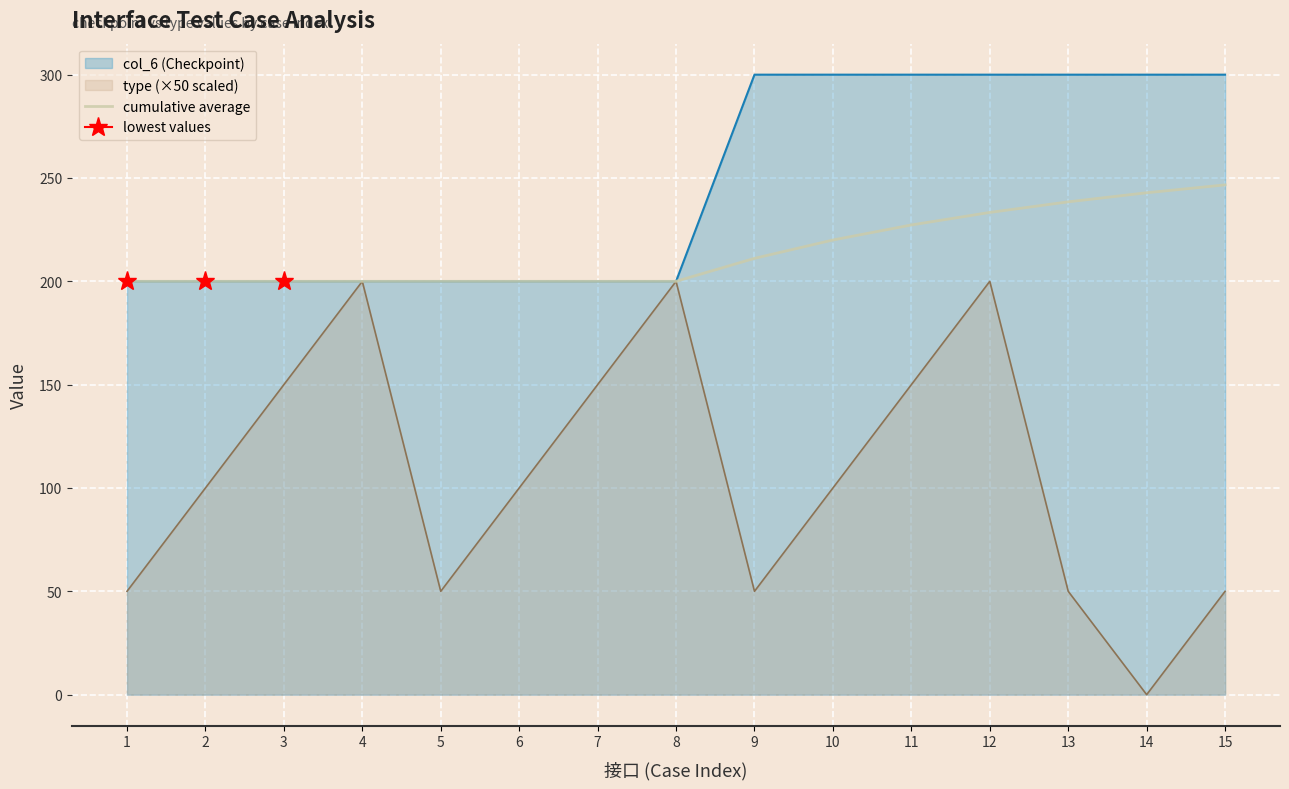

The chart shows a value of 200.0 at 8. True or false?

True